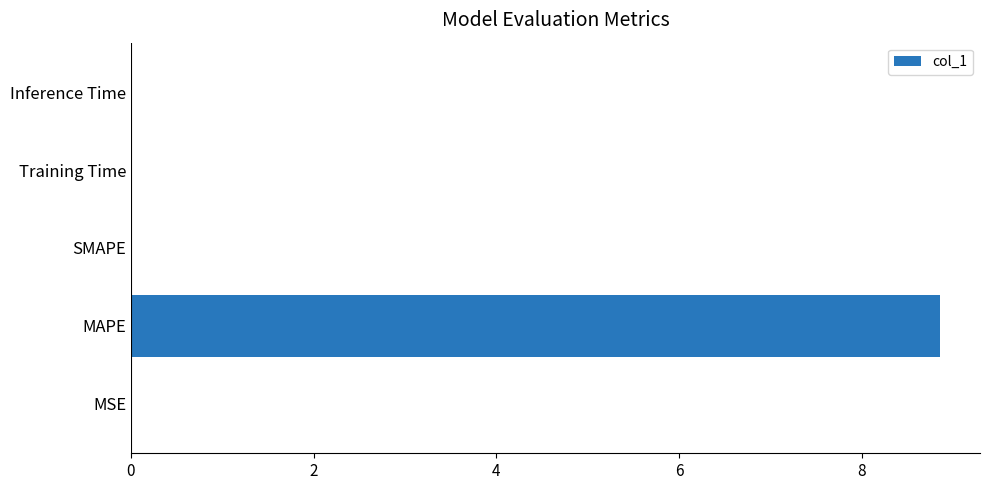

What is the sum of all values?

8.9